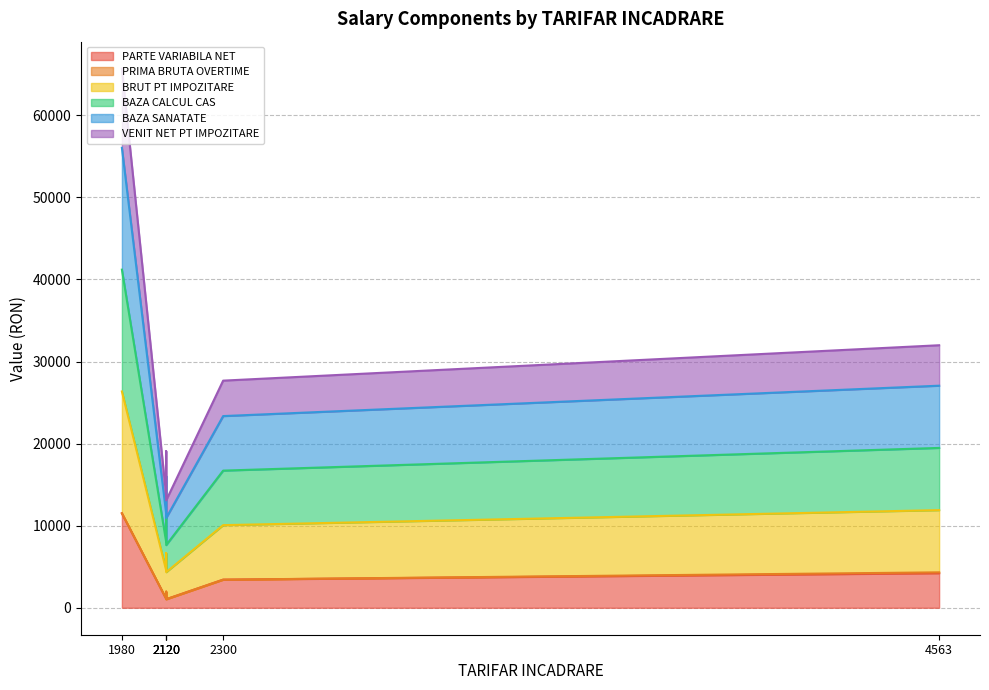

Reading left to right, what are all the values shown in this chart?

PARTE VARIABILA NET: 1980=11511	2120=1094	2120=1921	2120=1039	2300=3423	4563=4212
BRUT PT IMPOZITARE: 1980=65681	2120=13694	2120=19080	2120=13080	2300=27670	4563=31982
BAZA CALCUL CAS: 1980=56034	2120=11450	2120=16034	2120=10936	2300=23352	4563=27055
BAZA SANATATE: 1980=41193	2120=7998	2120=11347	2120=7637	2300=16709	4563=19475
VENIT NET PT IMPOZITARE: 1980=26352	2120=4546	2120=6660	2120=4338	2300=10066	4563=11895